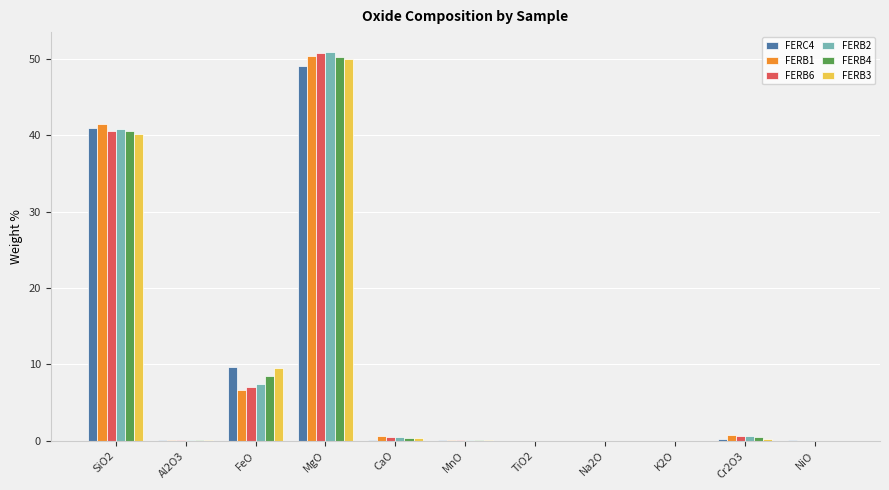

At which category is the sum across all series the highest?

MgO